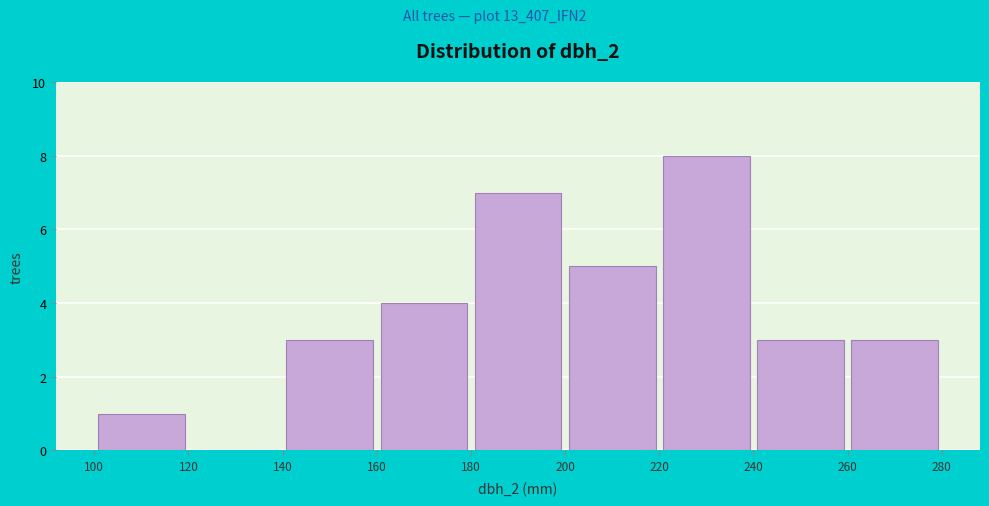

How tall is the bar that spans 220 to 240 on the x-axis? The values are not printed on the chart, so give them approximately, as read against the axis.

8